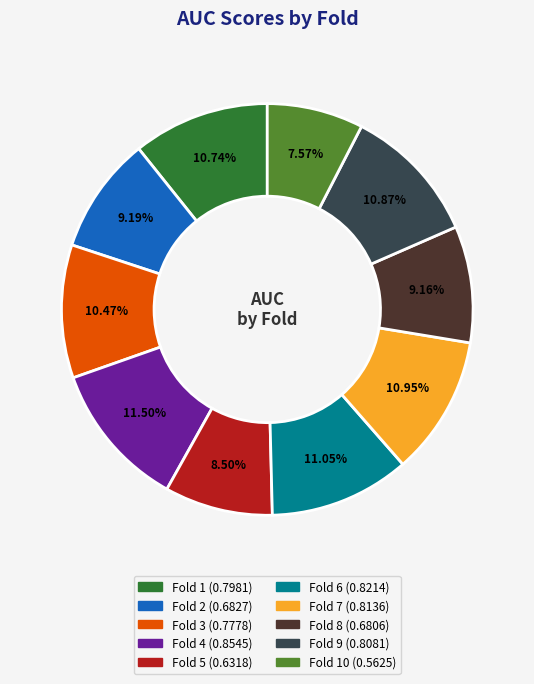

Does any single category account for the majority?

No